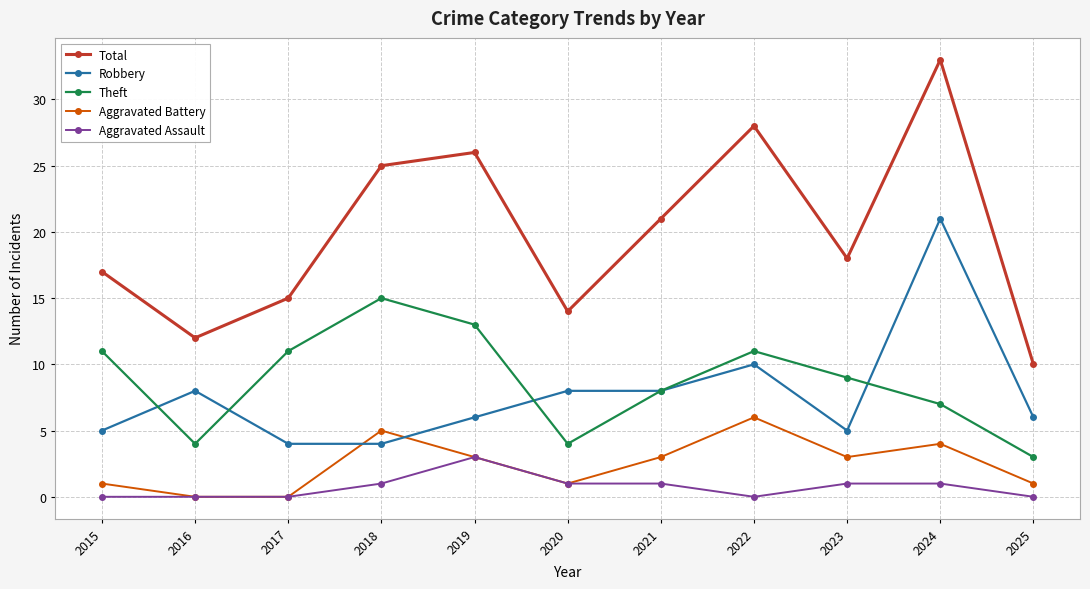

True or false: Theft and Aggravated Assault cross at least once.

False